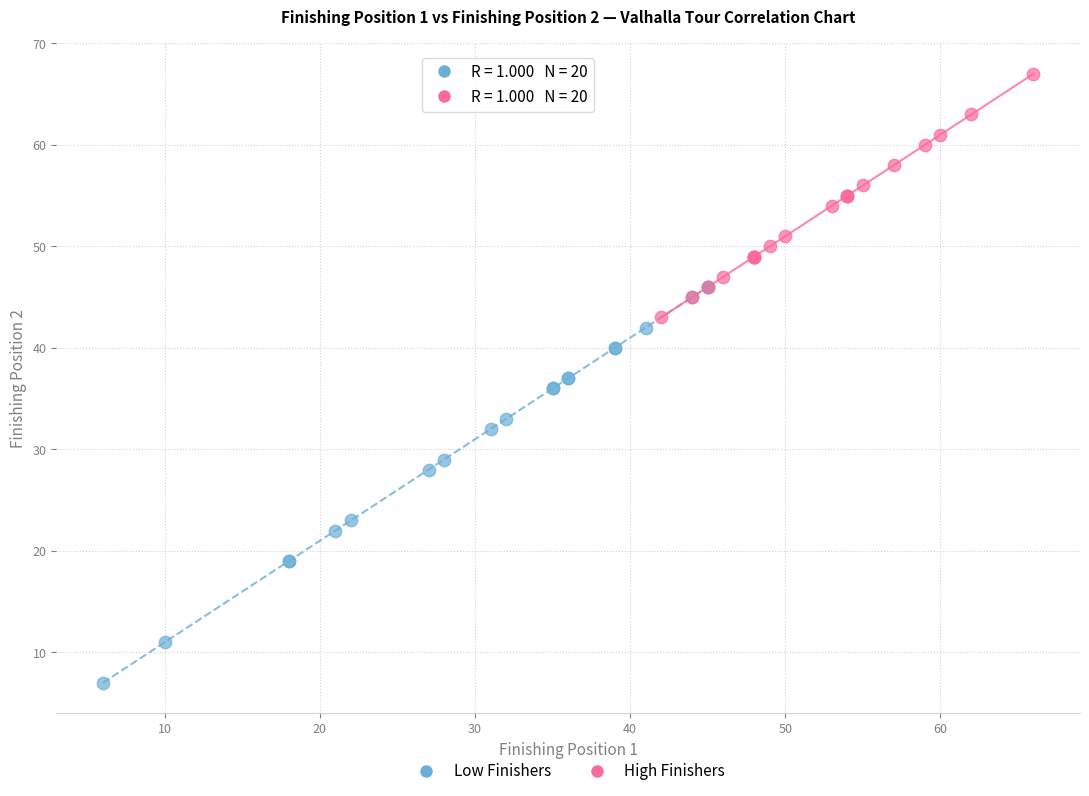

Which series reaches the maximum Y coordinate?

High Finishers